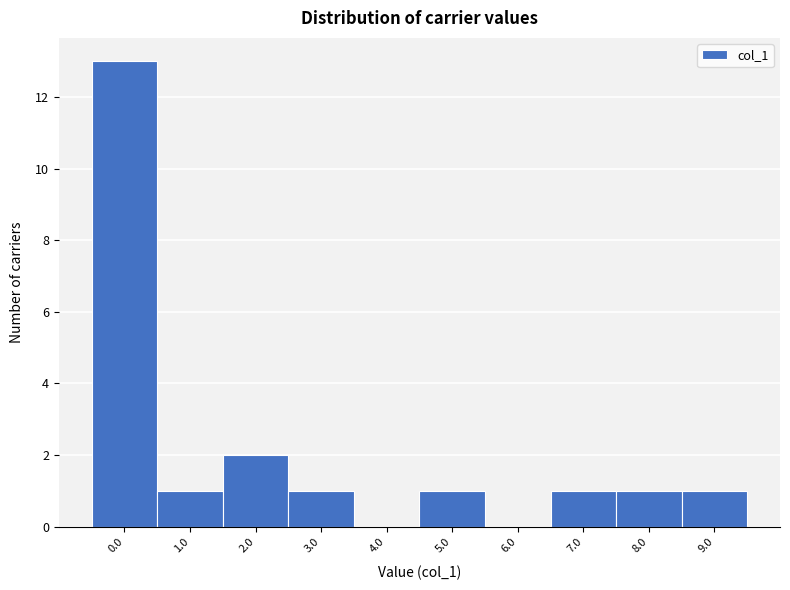

Reading left to right, what are all the values shown in this chart?

0.0=13	1.0=1	2.0=2	3.0=1	4.0=0	5.0=1	6.0=0	7.0=1	8.0=1	9.0=1